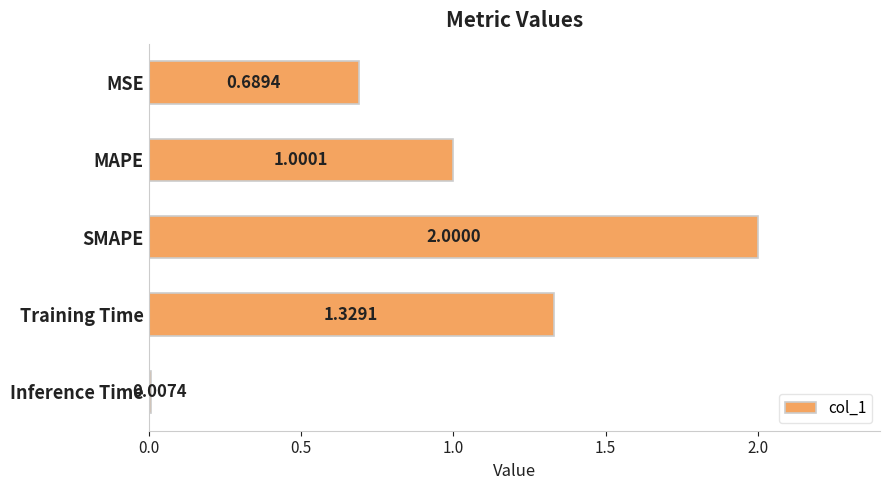

What is the label of the 3rd bar from the top?

SMAPE